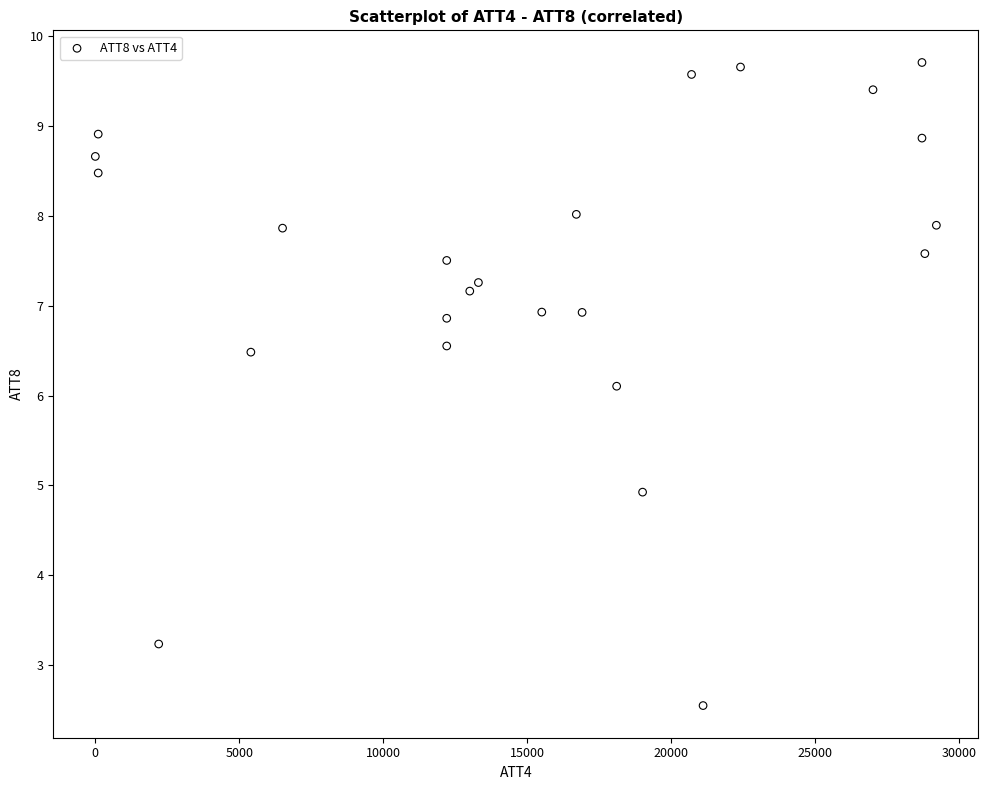

What is the range of Y values (max minus min)?

7.2